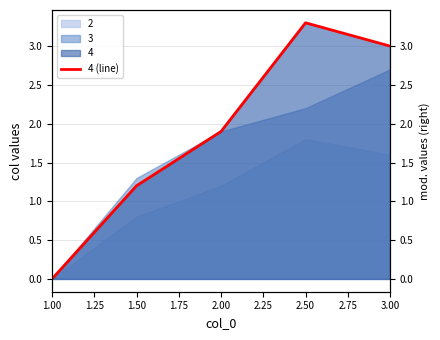

What is the maximum value for 2?

1.8